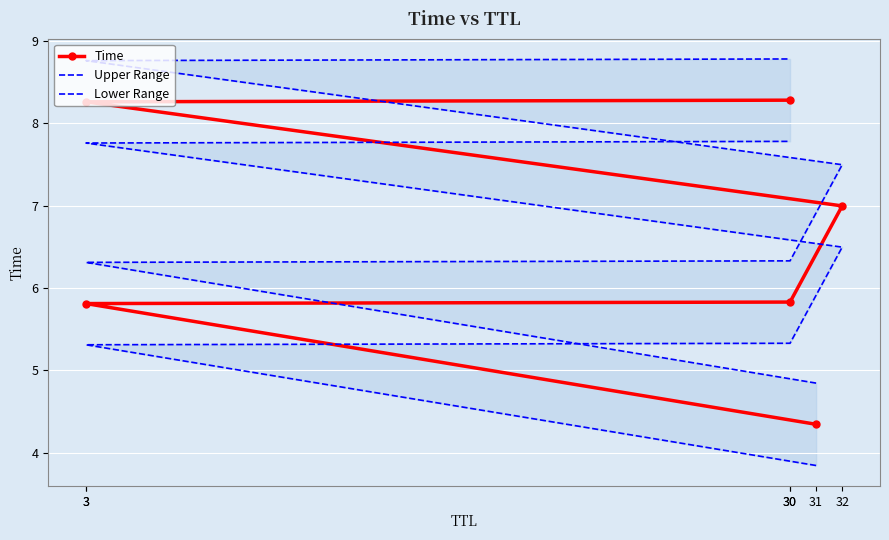

Where does the Lower Range series first go above 6?

32